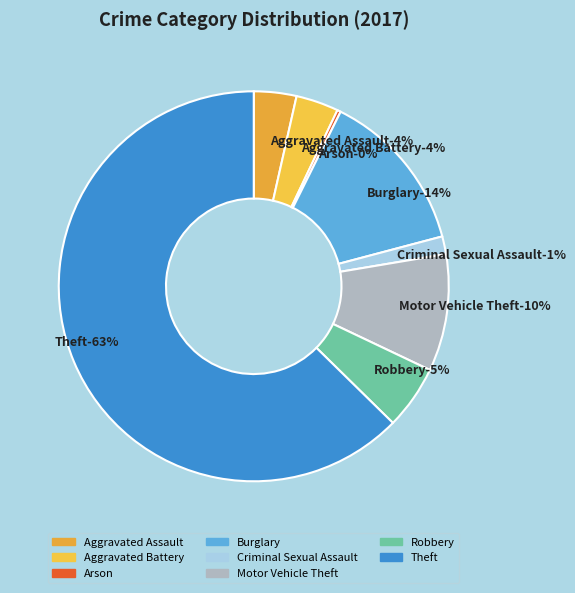

Which slice is the largest?

Theft